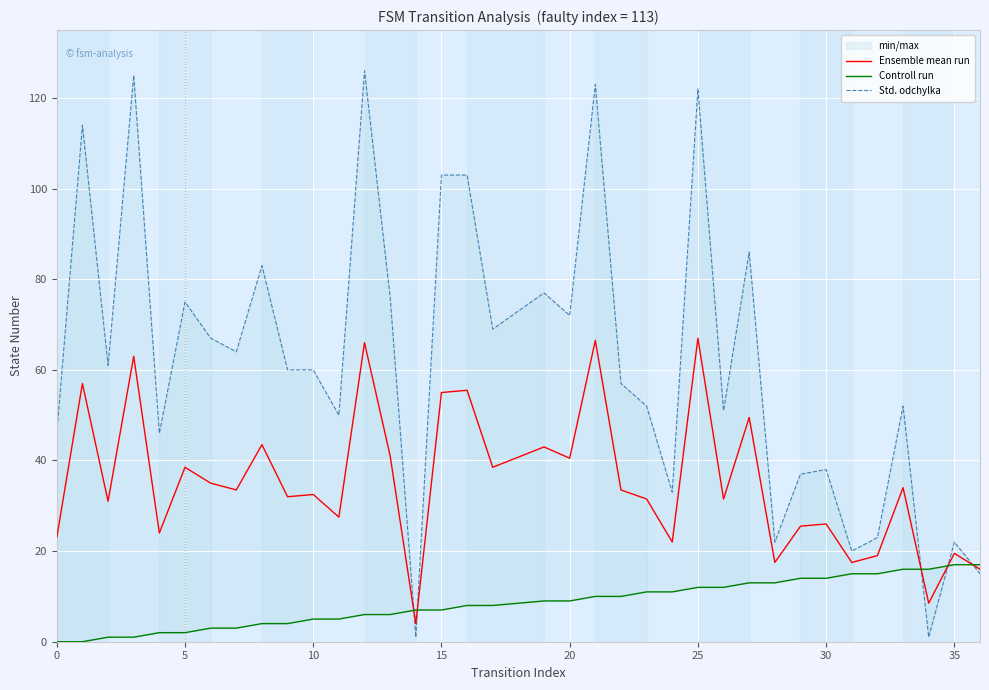

How many interior local peaks does the Std. odchylka series have?

12